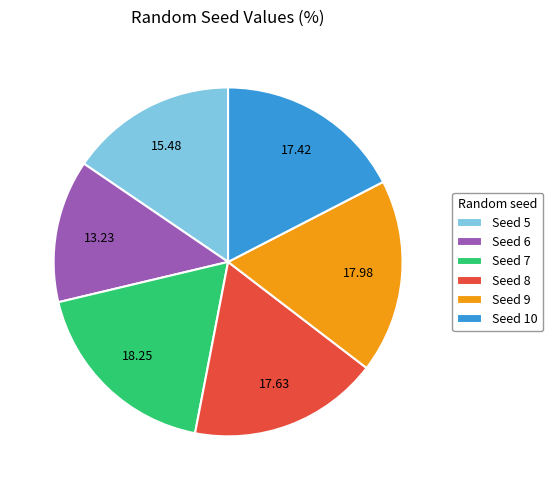

Which has a higher value, Seed 10 or Seed 6?

Seed 10